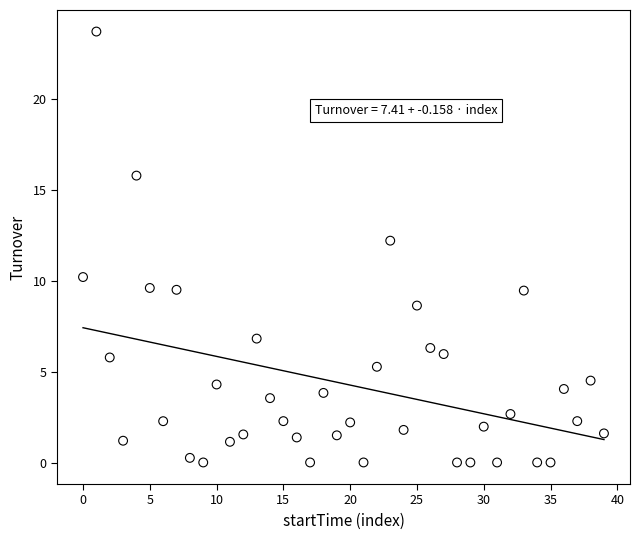

What is the range of Y values (max minus min)?

23.7